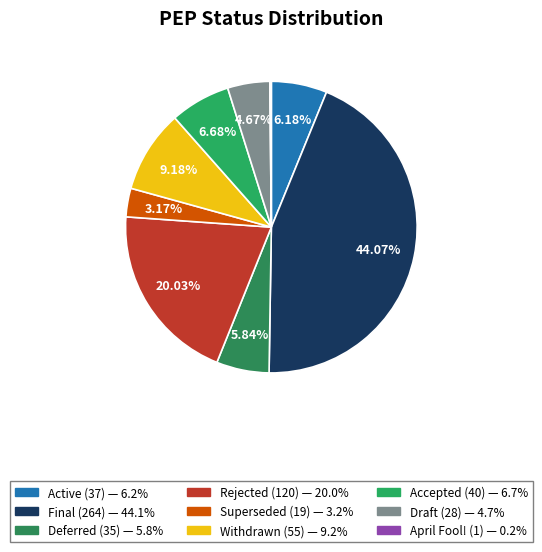

How much of the chart is everything except Final?

55.9%